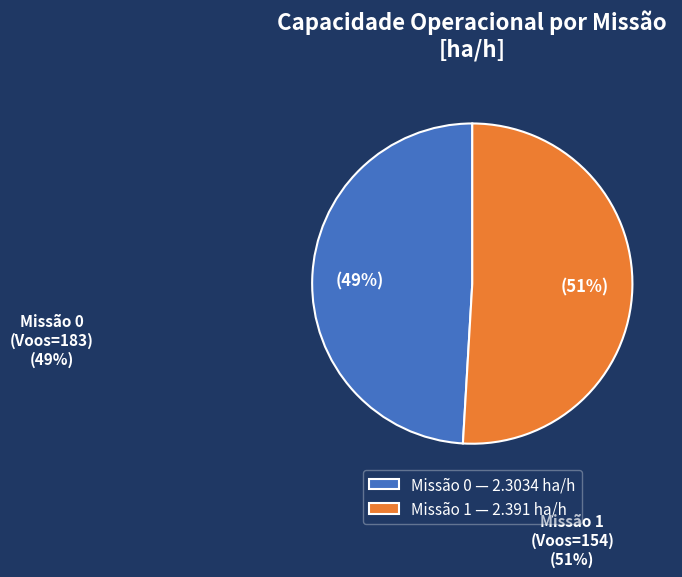

Is the sum of Missão 1 and Missão 0 greater than half?

Yes